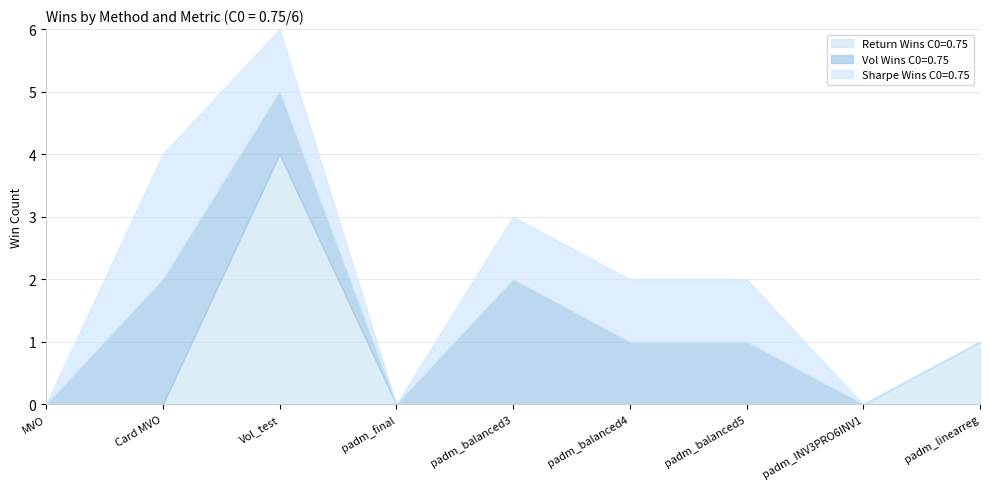

Which series ends up on top after the final intersection of Vol Wins C0=0.75 and Return Wins C0=0.75?

Return Wins C0=0.75